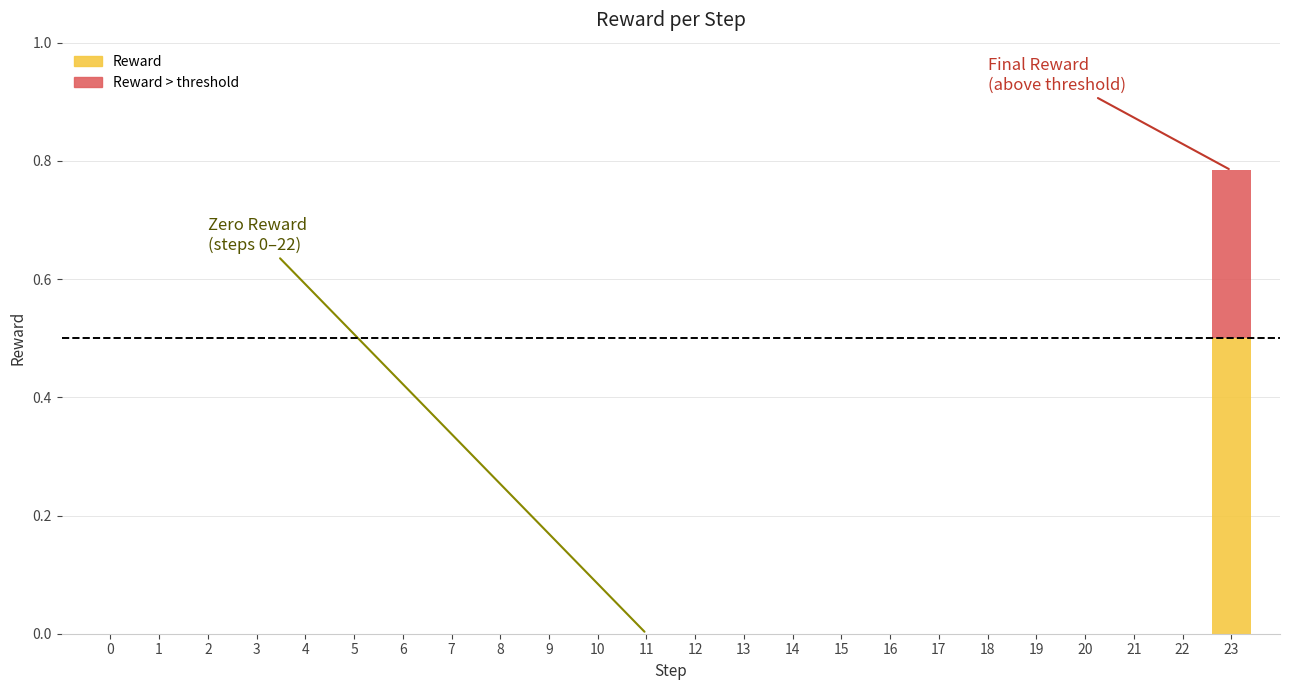

How many bars are there in total?

24